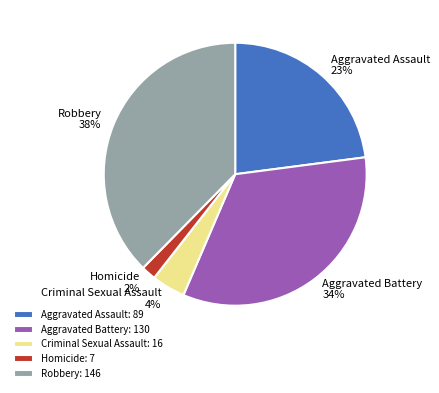

To the nearest percent, what is the combined percentage of Criminal Sexual Assault and Aggravated Assault?

27%